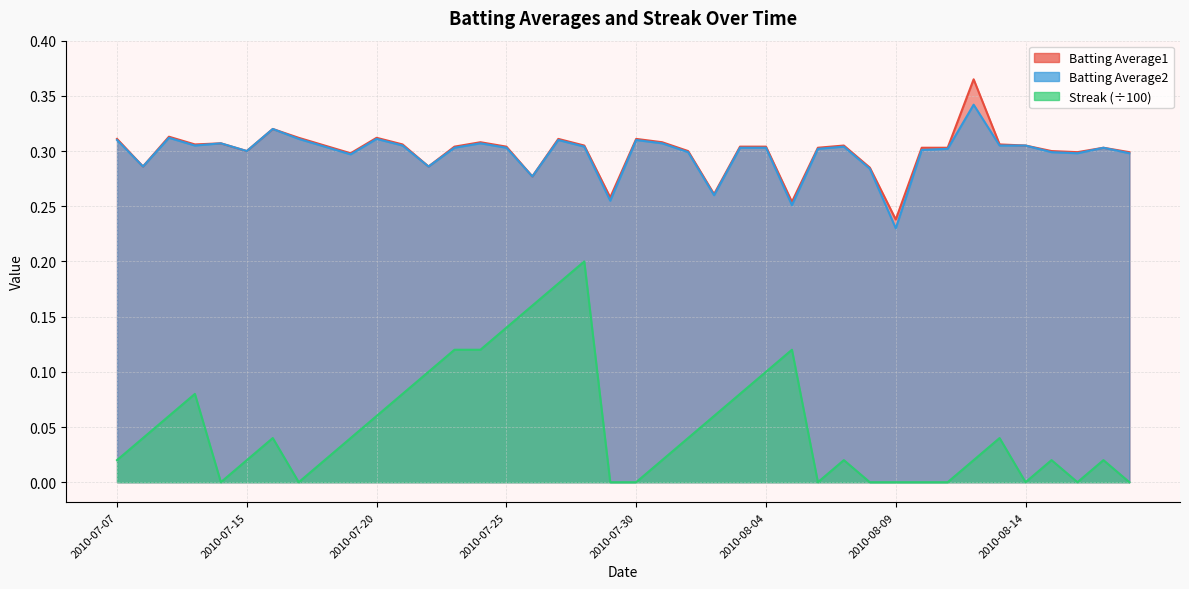

Reading left to right, what are all the values shown in this chart?

Batting Average1: 0.3	0.3	0.3	0.3	0.3	0.3	0.3	0.3	0.3	0.3	0.3	0.3	0.3	0.3	0.3	0.3	0.3	0.3	0.3	0.3	0.3	0.3	0.3	0.3	0.3	0.3	0.3	0.3	0.3	0.3	0.2	0.3	0.3	0.4	0.3	0.3	0.3	0.3	0.3	0.3
Batting Average2: 0.3	0.3	0.3	0.3	0.3	0.3	0.3	0.3	0.3	0.3	0.3	0.3	0.3	0.3	0.3	0.3	0.3	0.3	0.3	0.3	0.3	0.3	0.3	0.3	0.3	0.3	0.3	0.3	0.3	0.3	0.2	0.3	0.3	0.3	0.3	0.3	0.3	0.3	0.3	0.3
Streak: 0.0	0.0	0.1	0.1	0.0	0.0	0.0	0.0	0.0	0.0	0.1	0.1	0.1	0.1	0.1	0.1	0.2	0.2	0.2	0.0	0.0	0.0	0.0	0.1	0.1	0.1	0.1	0.0	0.0	0.0	0.0	0.0	0.0	0.0	0.0	0.0	0.0	0.0	0.0	0.0